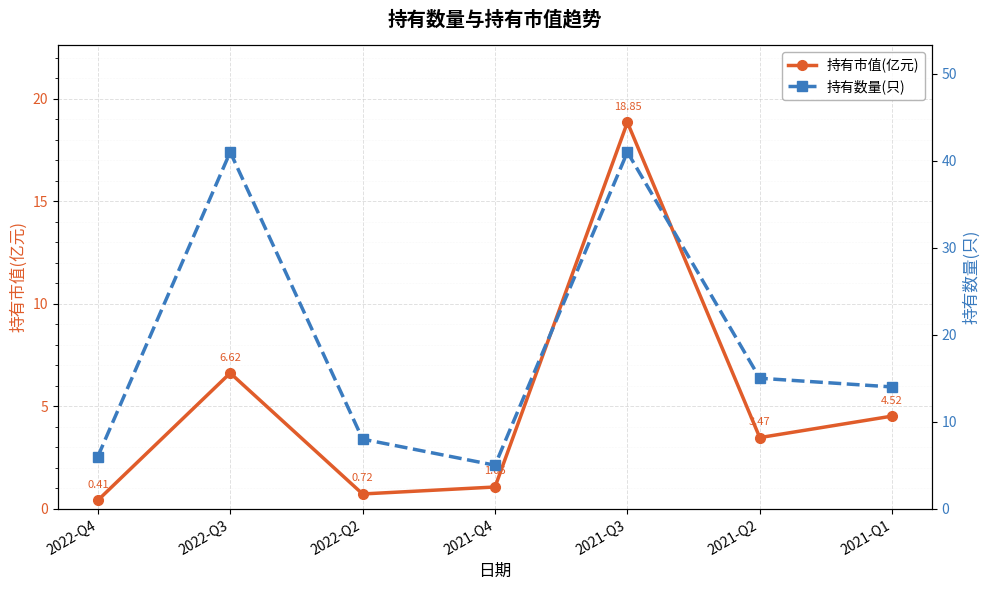

How many distinct data groups are displayed?

2